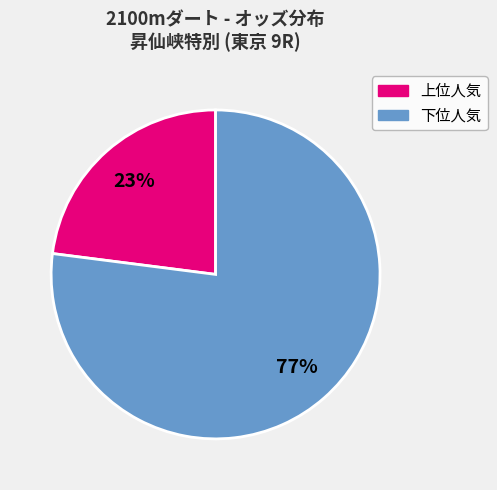

To the nearest percent, what is the difference between the largest and smallest slice percentages?

54%